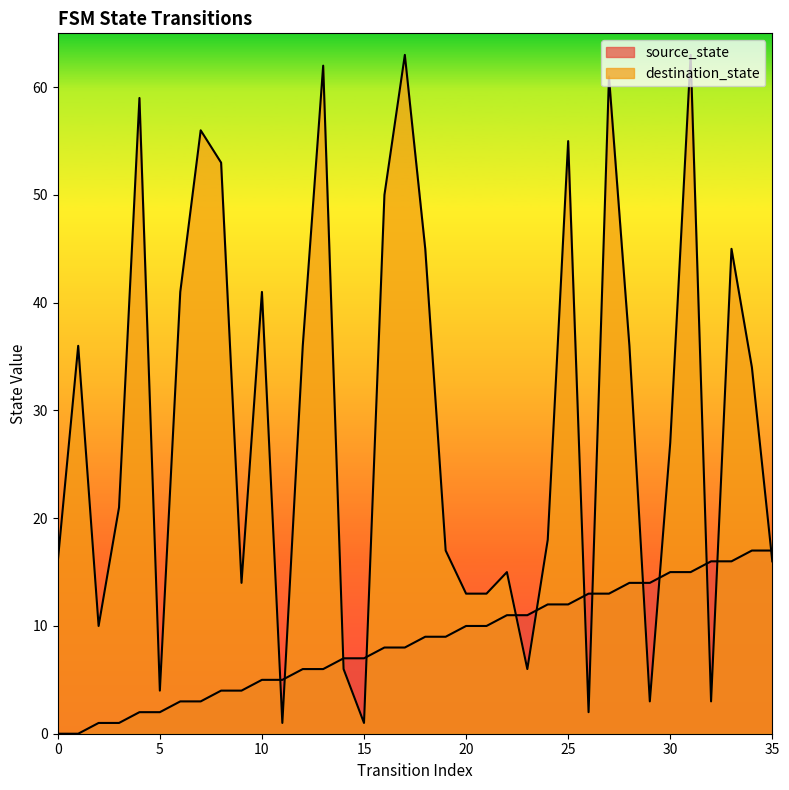

Reading right to left, list all the values displayed in this chart.

source_state: 17	17	16	16	15	15	14	14	13	13	12	12	11	11	10	10	9	9	8	8	7	7	6	6	5	5	4	4	3	3	2	2	1	1	0	0
destination_state: 16	34	45	3	63	27	3	36	61	2	55	18	6	15	13	13	17	45	63	50	1	6	62	36	1	41	14	53	56	41	4	59	21	10	36	16